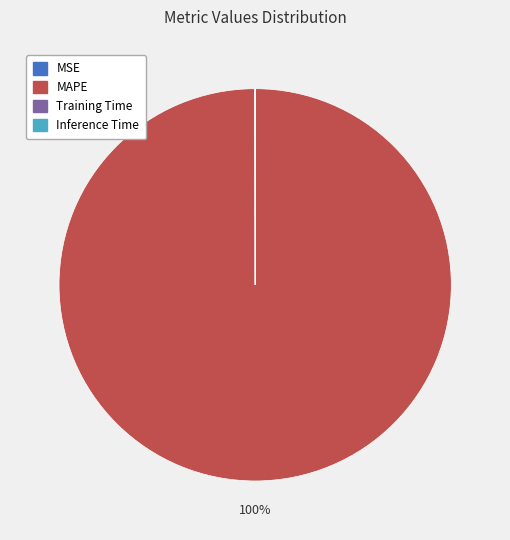

To the nearest percent, what is the average slice percentage?

25%